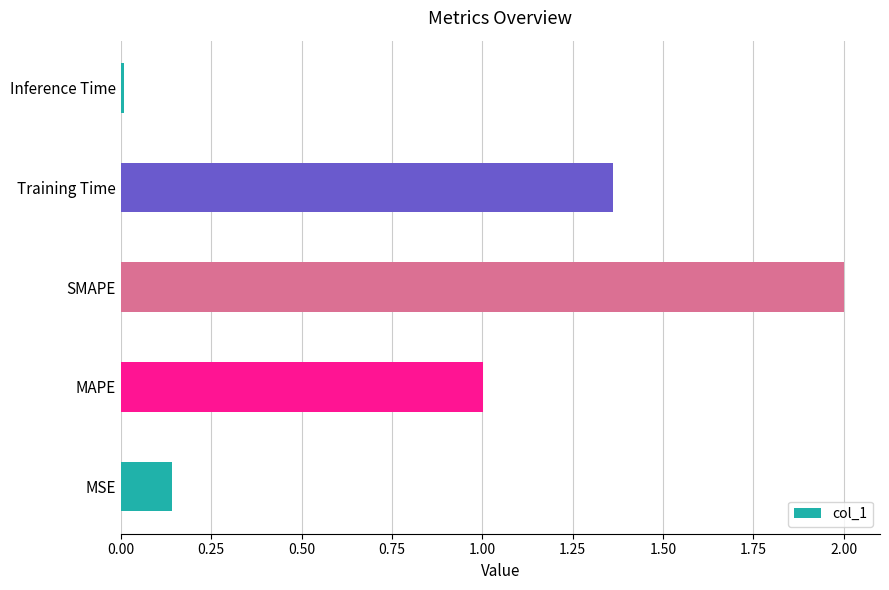

List the labels in order of value, smallest first.

Inference Time, MSE, MAPE, Training Time, SMAPE